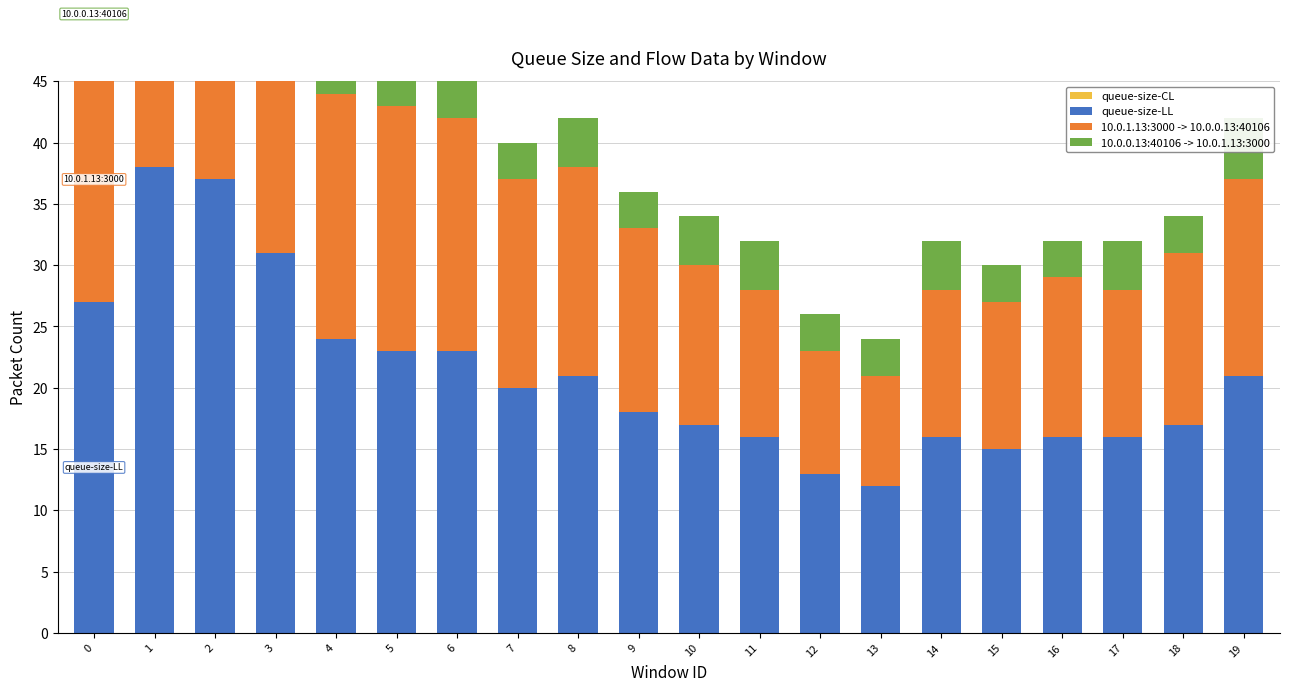

Which series has the widest spread of values?

queue-size-LL